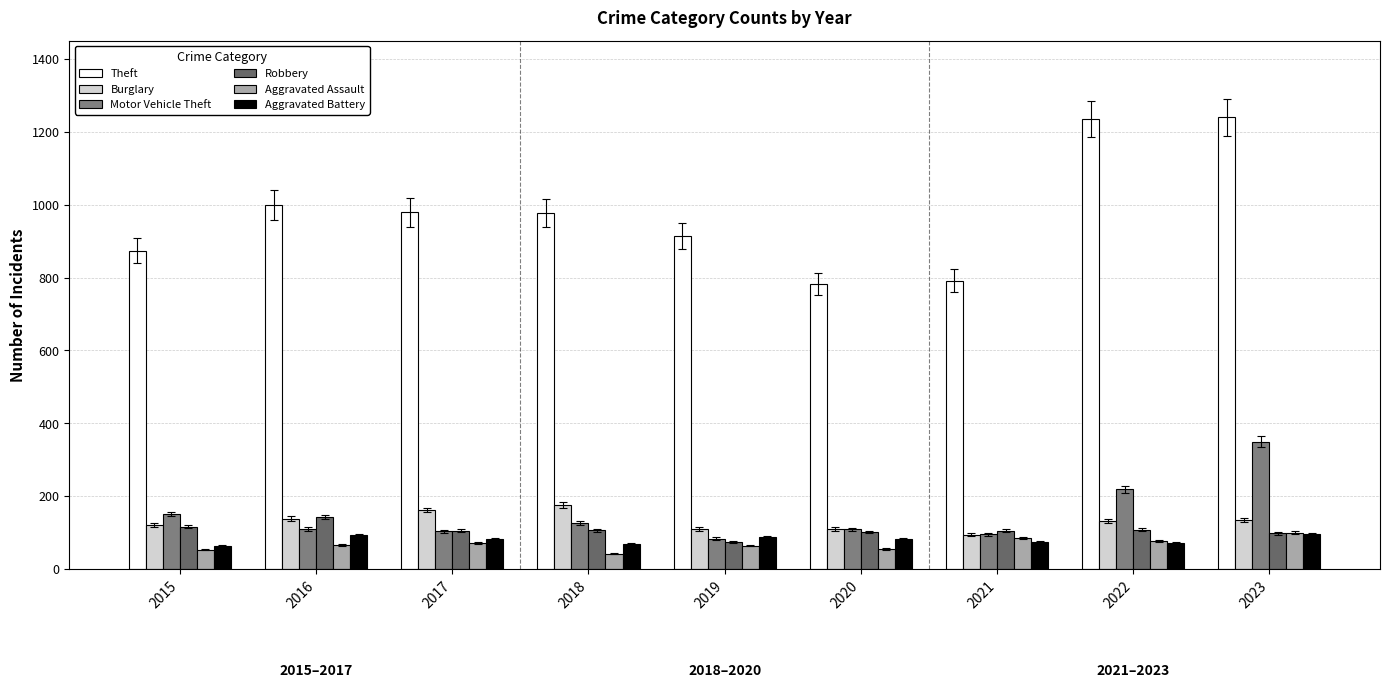

At which category is the sum across all series the highest?

2023